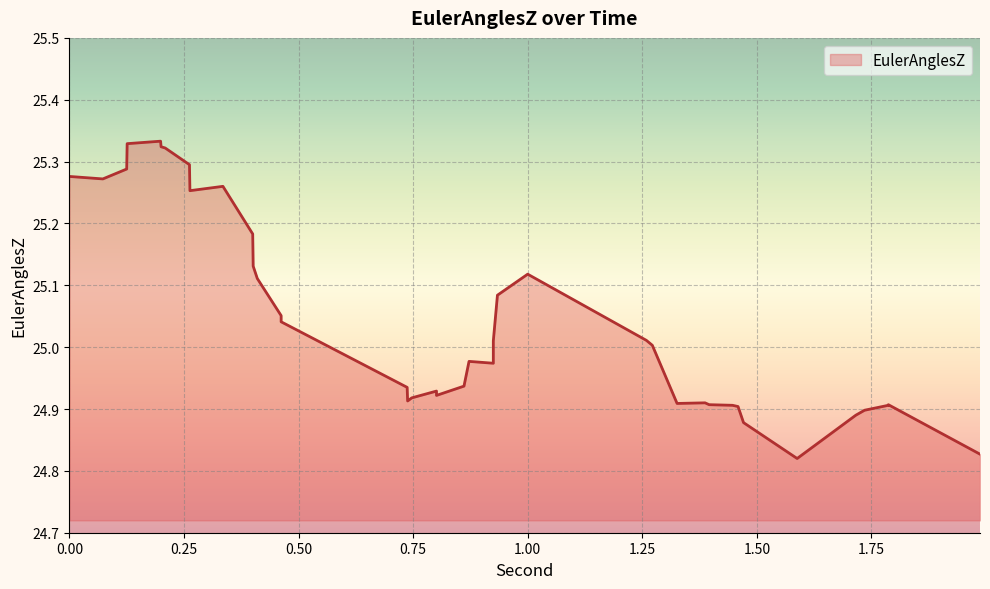

Count the number of data series in this chart.

1